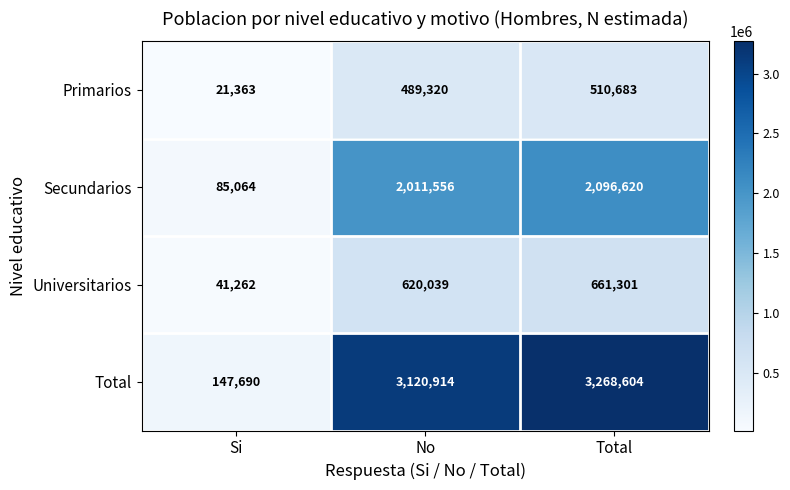

At how many categories does at least one series exceed 1293321?

2